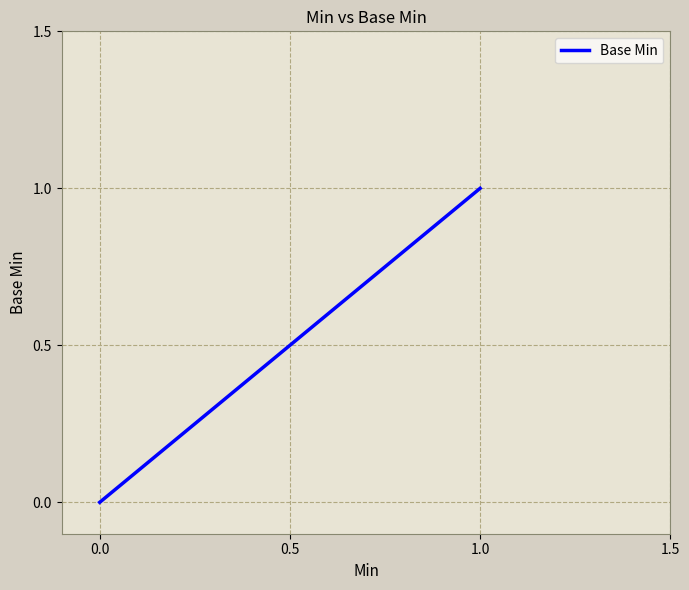

True or false: there are more than 2 points higher than both neighbors.

False